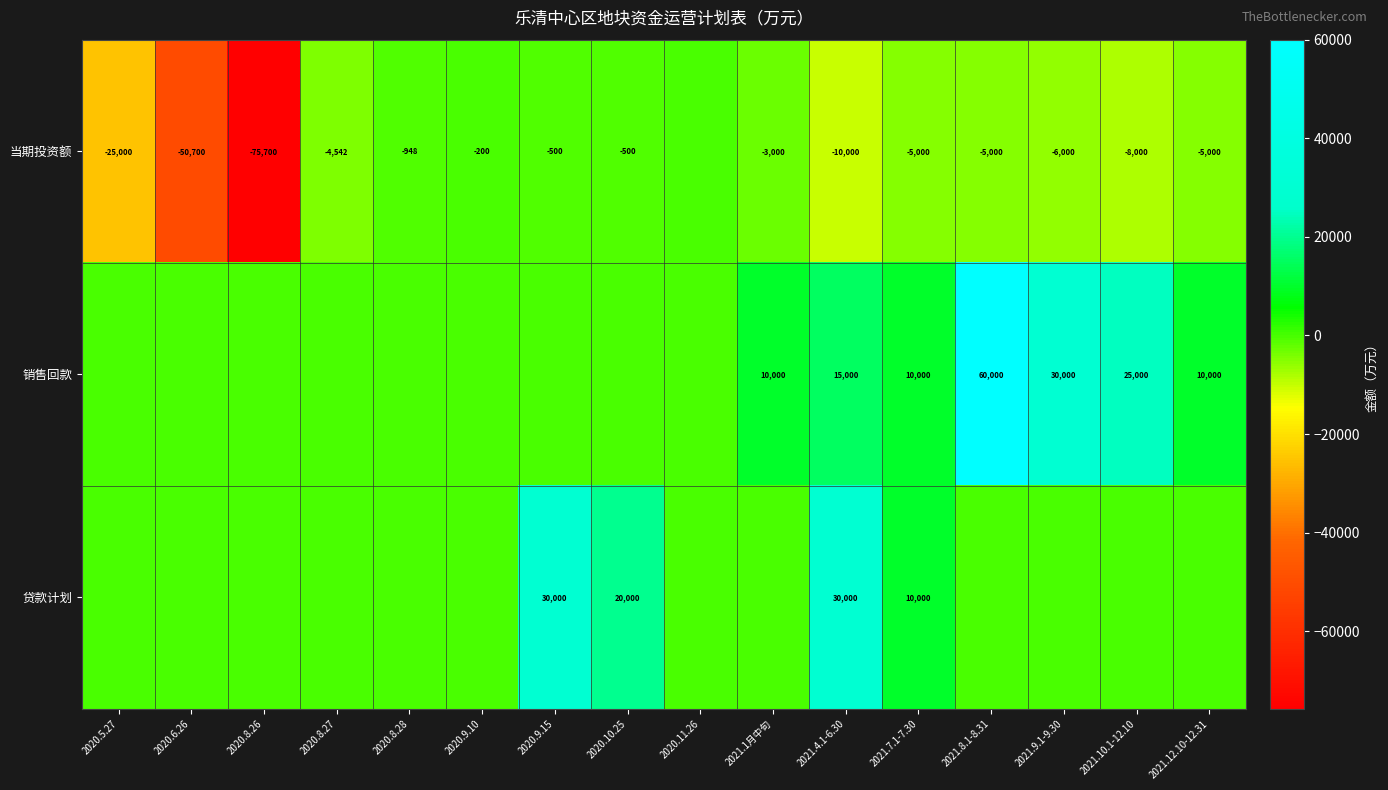

True or false: 当期投资额 has a value of -500 at 2020.9.15.

True